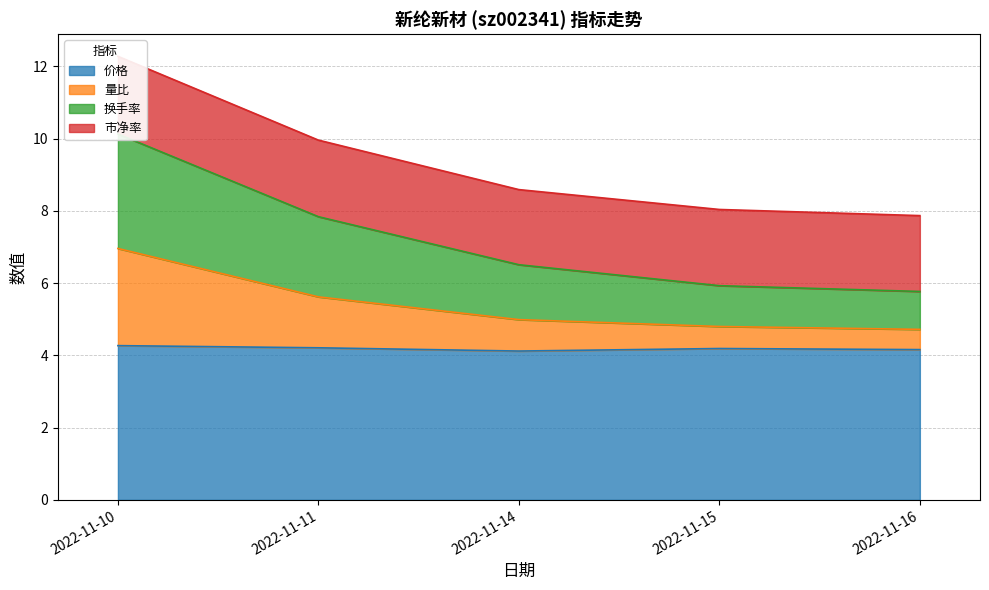

What is the difference between the maximum and minimum values in the 价格 series?

0.1